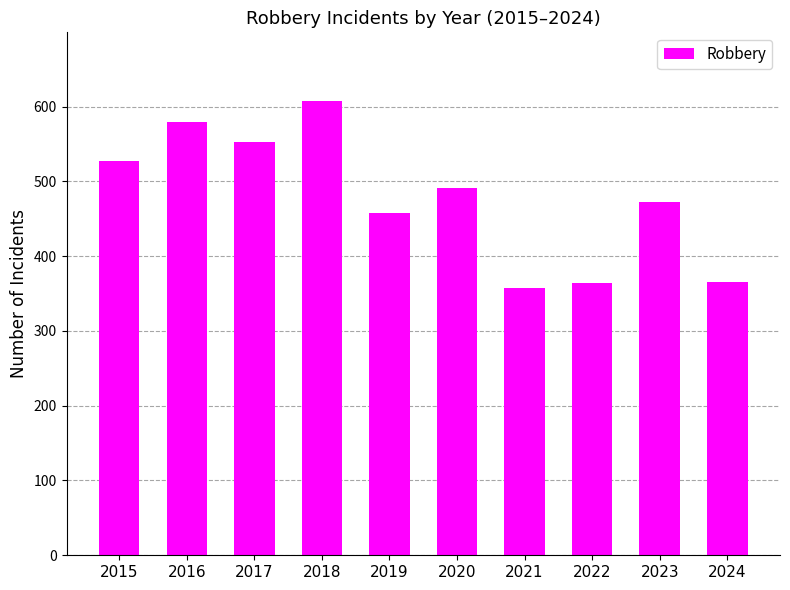

Are the bars horizontal?

No